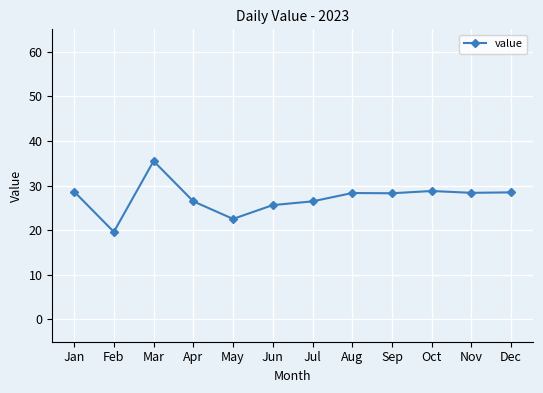

What is the difference between the values at Oct and Feb?

9.2